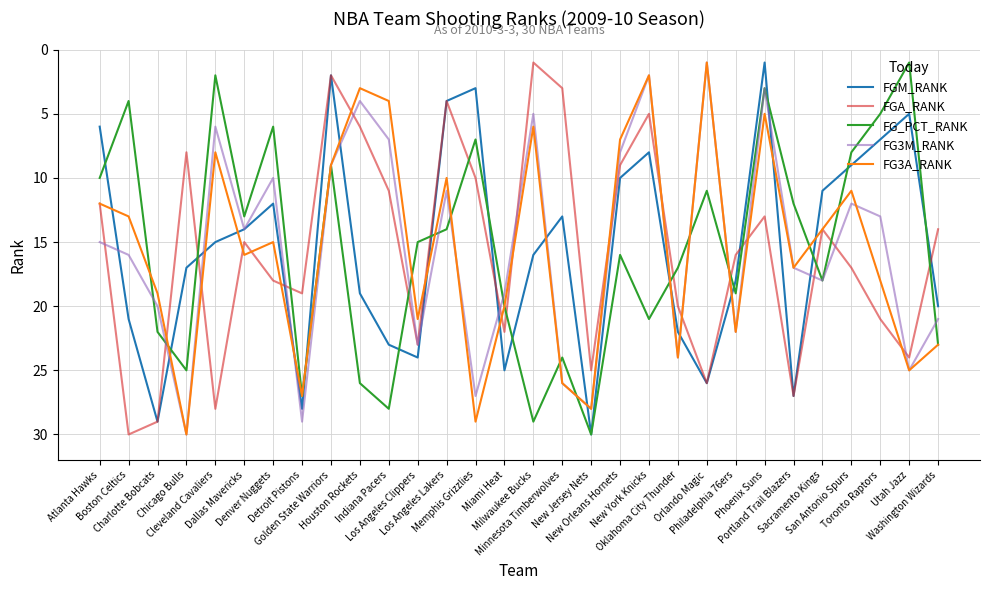

What is the difference between the highest and lowest values at Golden State Warriors?

7